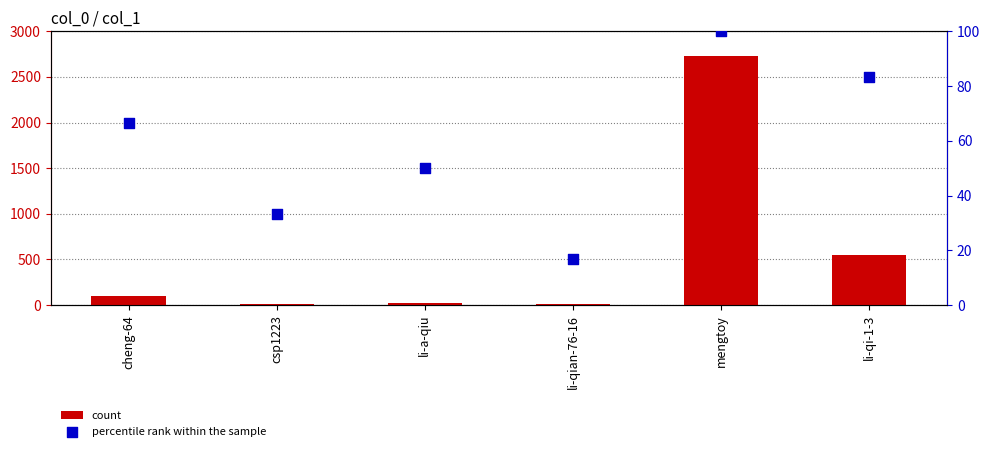

At how many categories does at least one series exceed 1400?

1